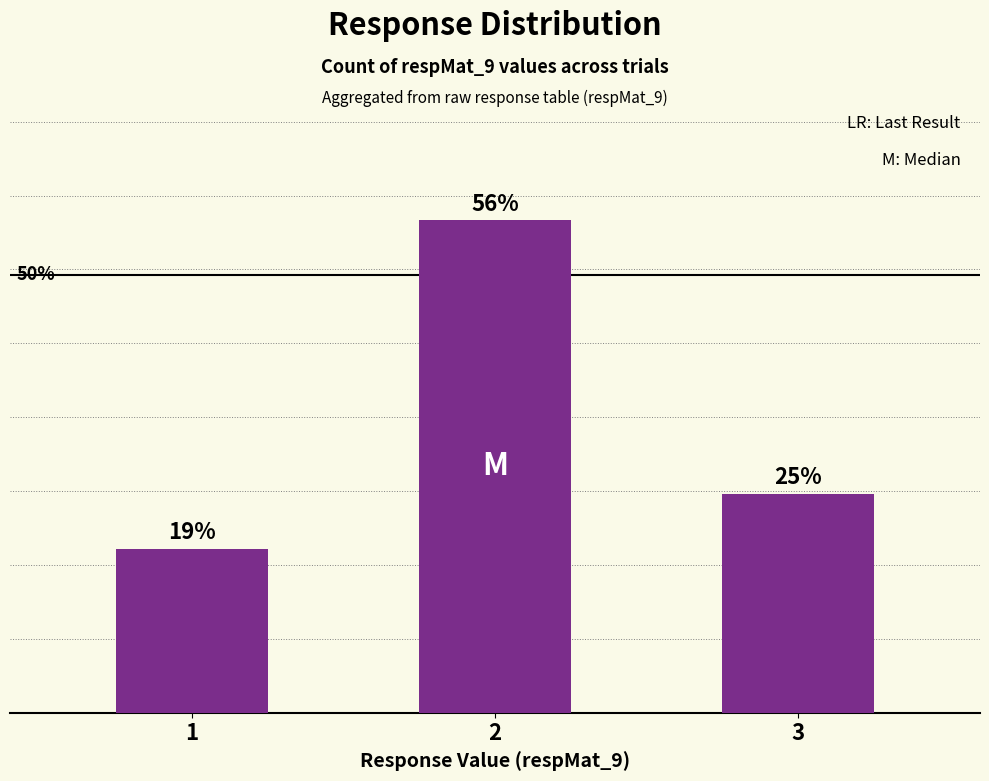

List the labels in order of value, smallest first.

1, 3, 2